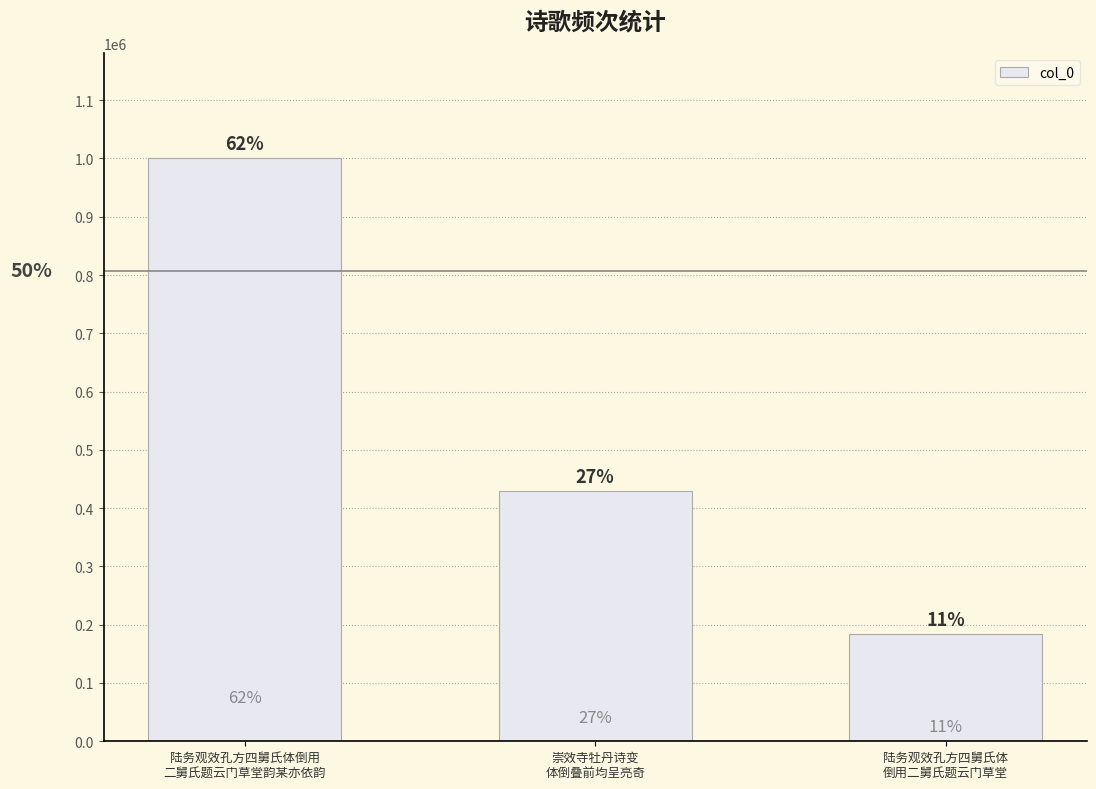

How many bars are there in total?

3